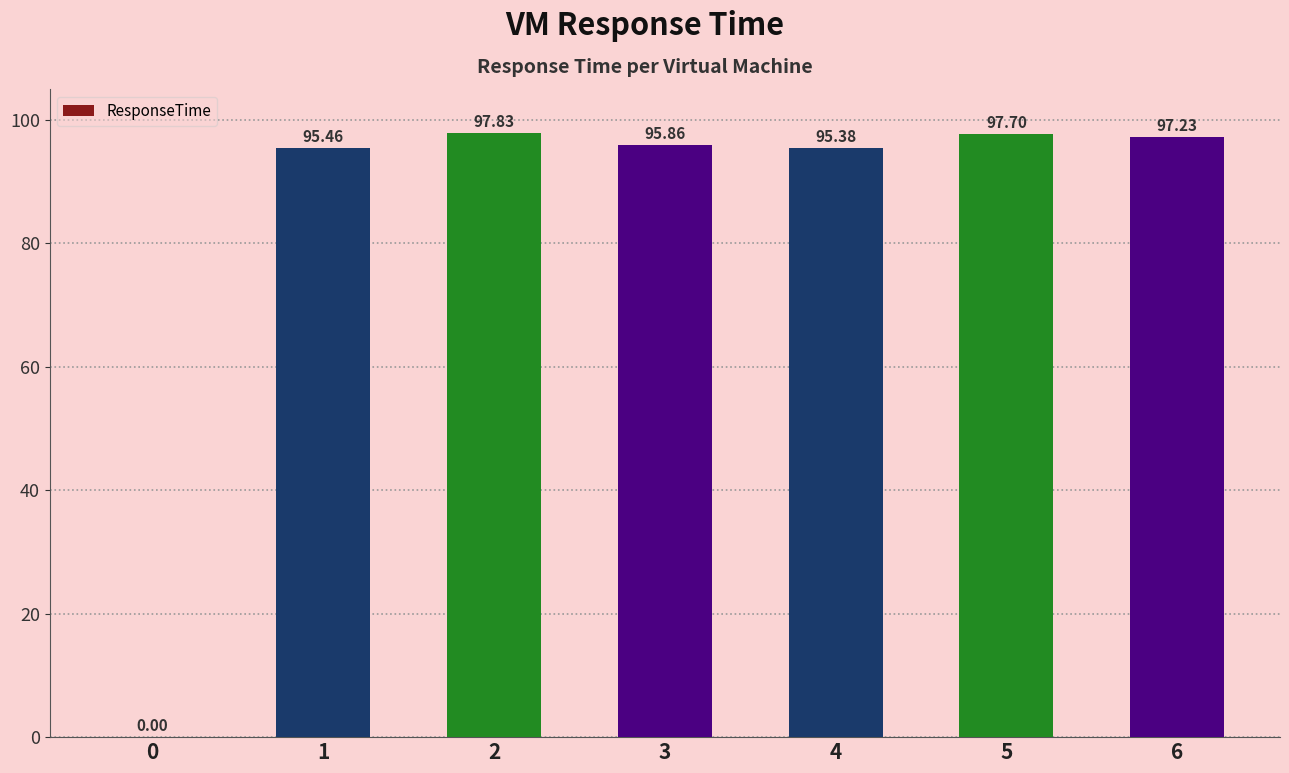

What is the sum of all values?

579.5